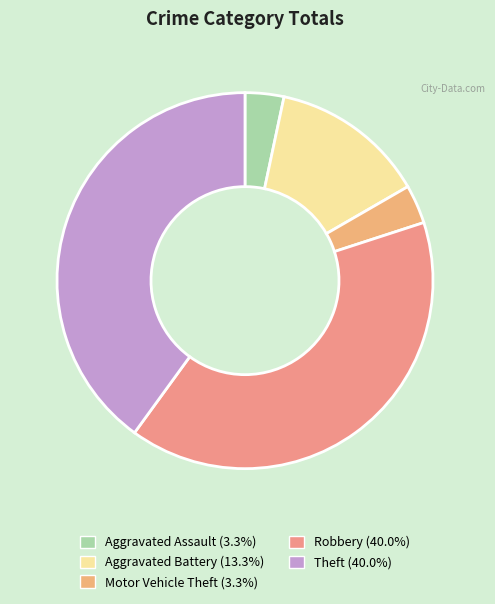

How many segments does this pie chart have?

5